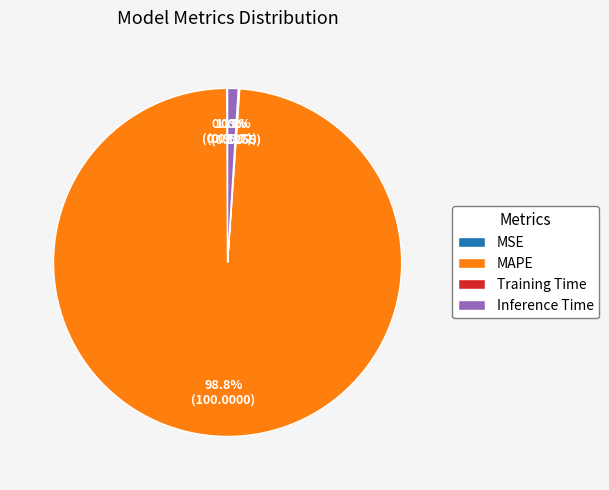

Combined, do Inference Time and MAPE account for over 50%?

Yes